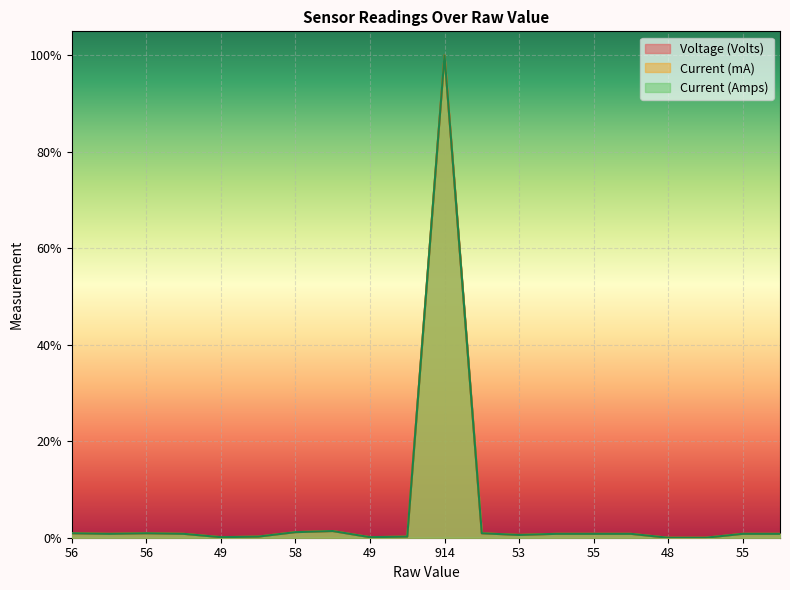

True or false: Current (mA) and Current (Amps) intersect in this chart.

False